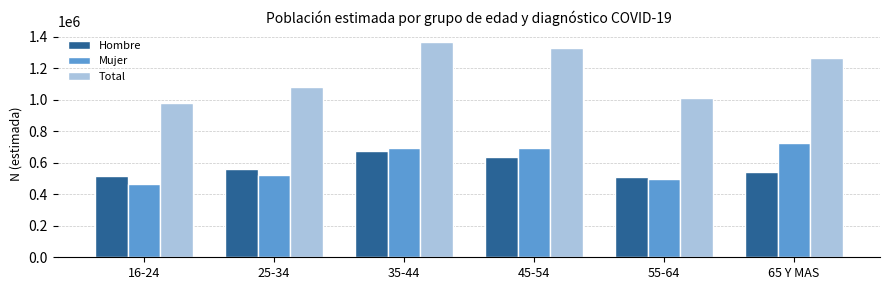

What is the difference between the maximum and minimum values in the Total series?

392234